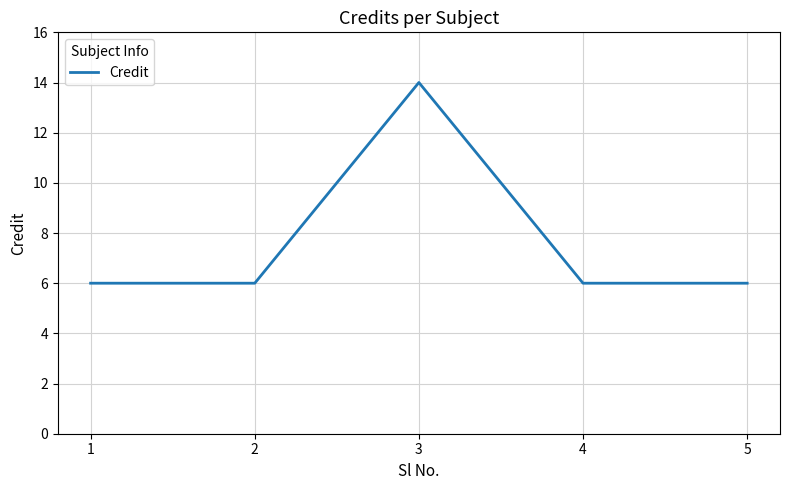

Reading right to left, extract all data points from this chart.

5=6	4=6	3=14	2=6	1=6